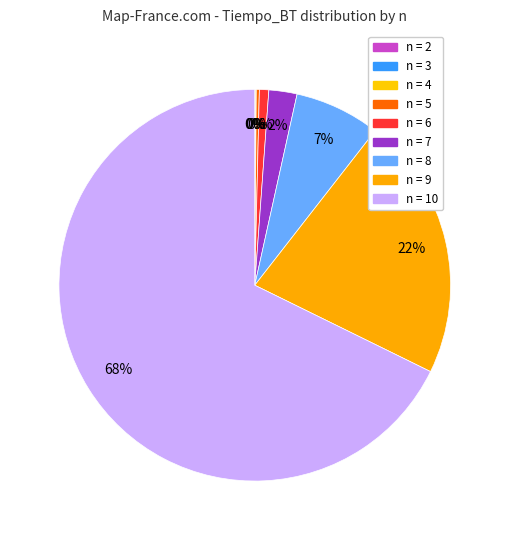

How many segments does this pie chart have?

9